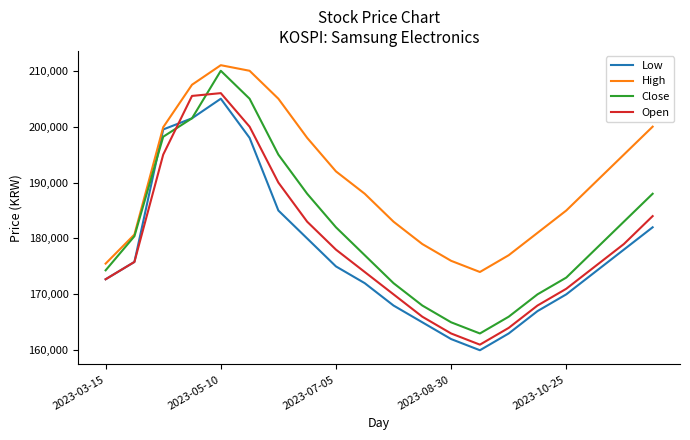

True or false: High and Open cross at least once.

False